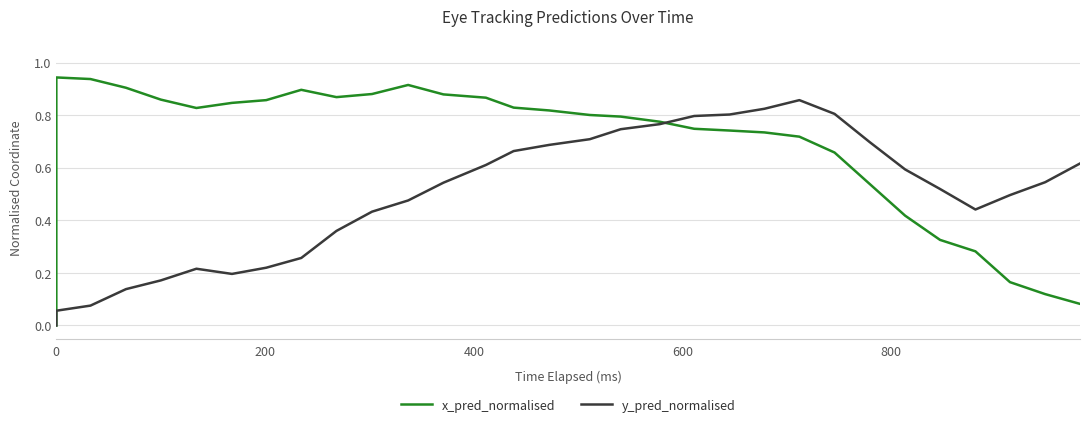

True or false: x_pred_normalised and y_pred_normalised cross at least once.

True